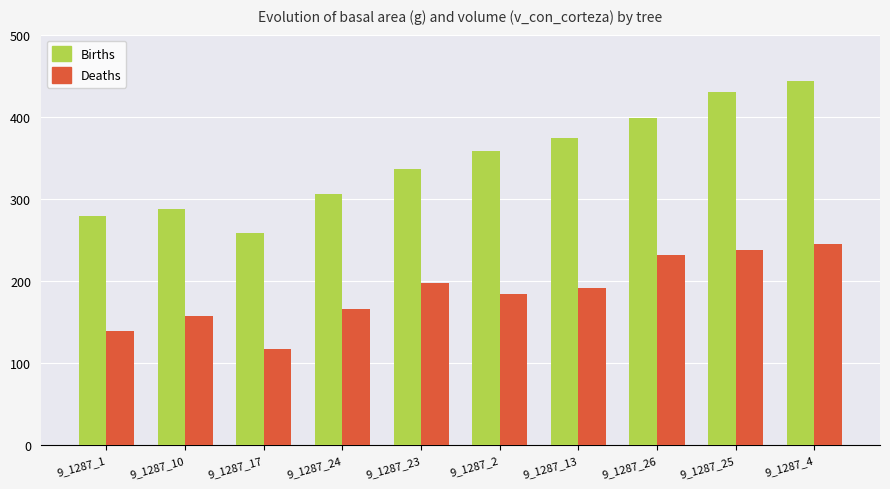

Which series has the widest spread of values?

Births